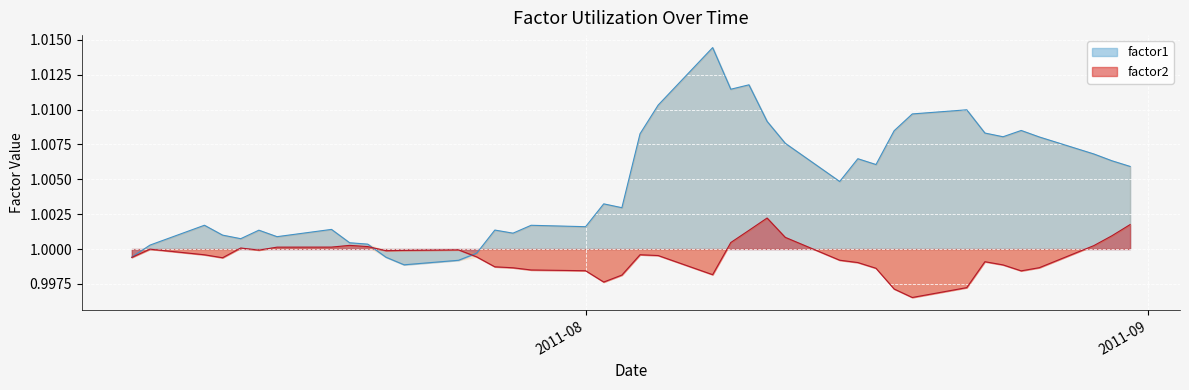

Is it true that factor2 equals 0.4 at 2011-07-26?

False